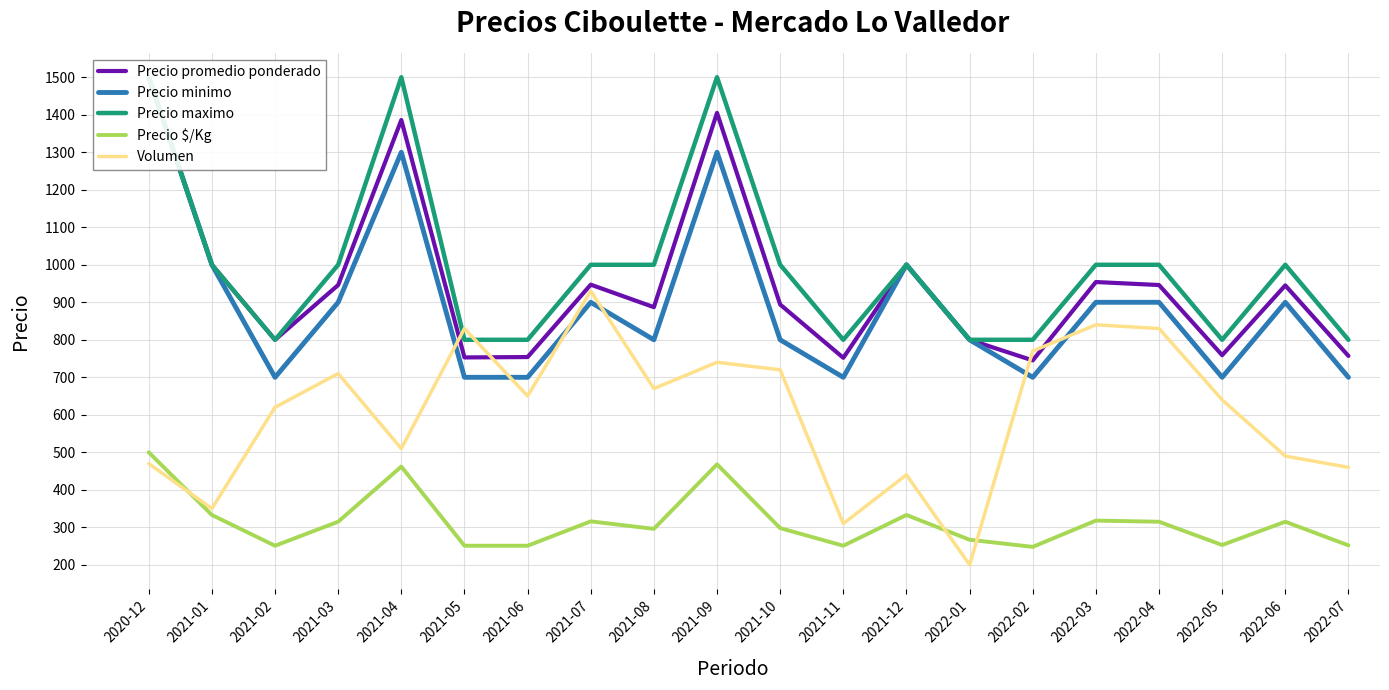

Between 2021-10 and 2022-06, which is larger?

2022-06